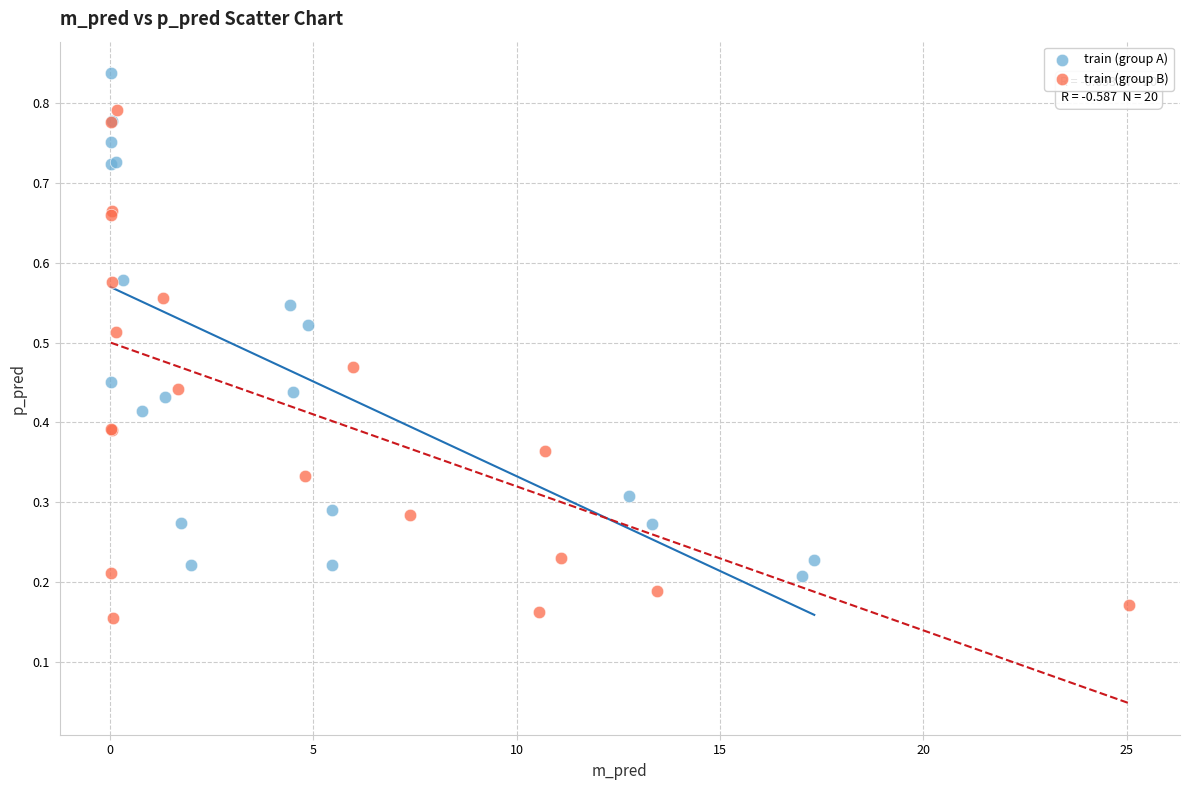

What are all the series names shown in the legend?

train (group A), train (group B)